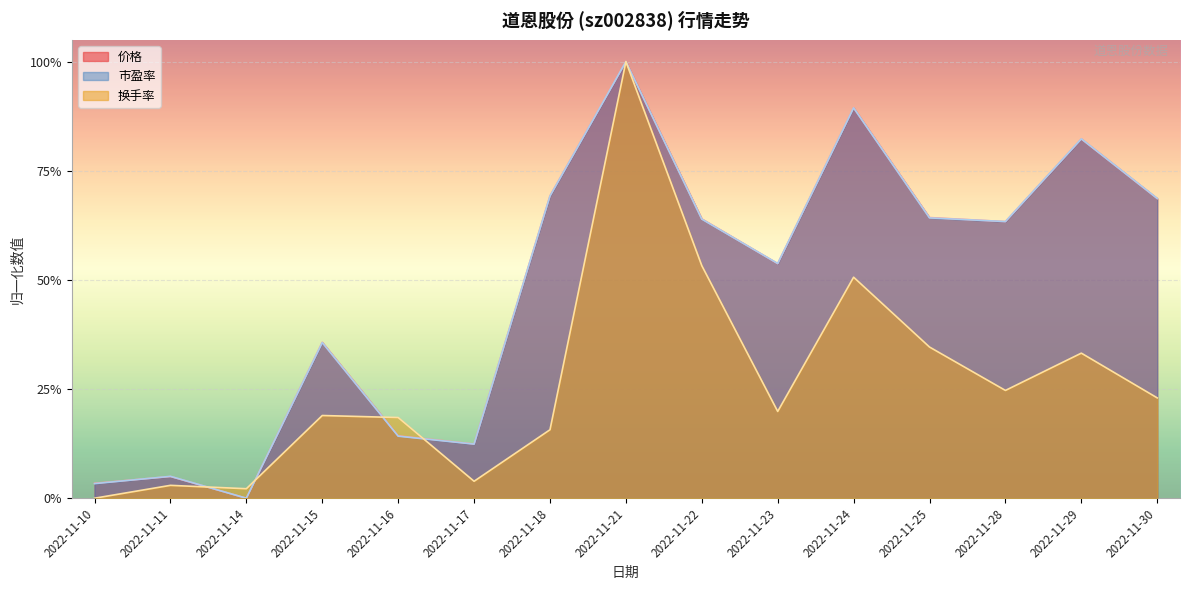

Reading left to right, extract all data points from this chart.

价格: 0.0	0.0	0.0	0.4	0.1	0.1	0.7	1.0	0.6	0.5	0.9	0.6	0.6	0.8	0.7
市盈率: 0.0	0.1	0.0	0.4	0.1	0.1	0.7	1.0	0.6	0.5	0.9	0.6	0.6	0.8	0.7
换手率: 0.0	0.0	0.0	0.2	0.2	0.0	0.2	1.0	0.5	0.2	0.5	0.3	0.2	0.3	0.2